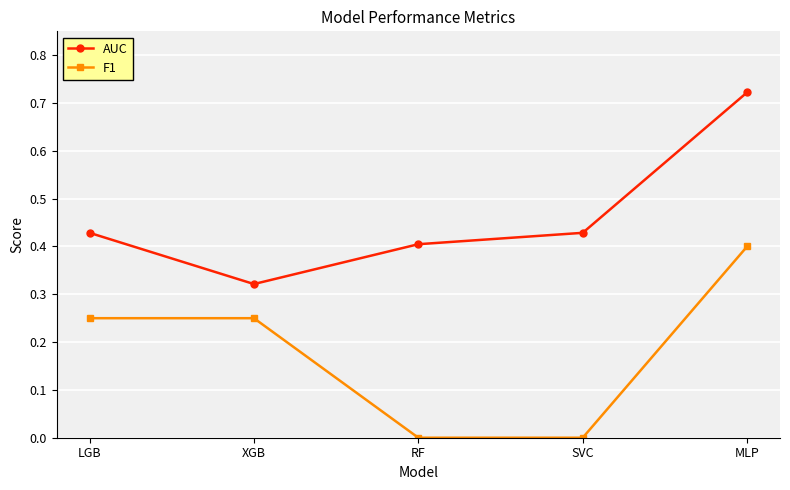

List the series in order of their overall mean, highest first.

AUC, F1